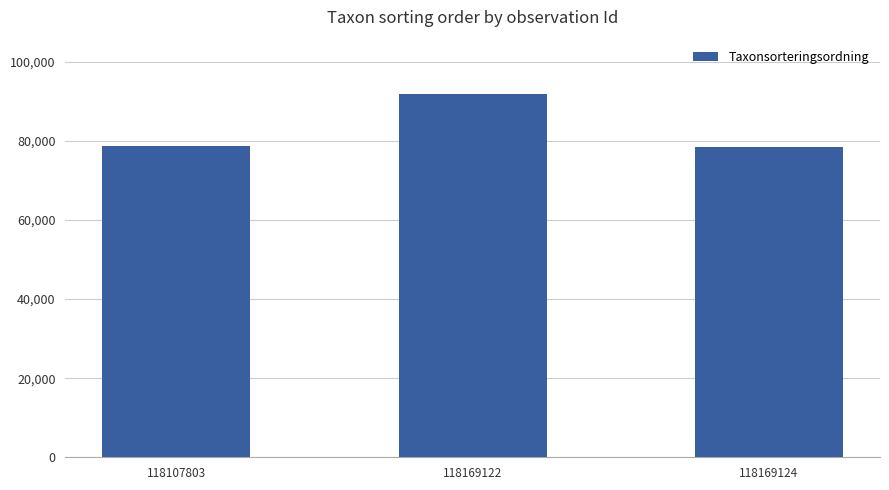

The chart shows a value of 91779 at 118169122. True or false?

True